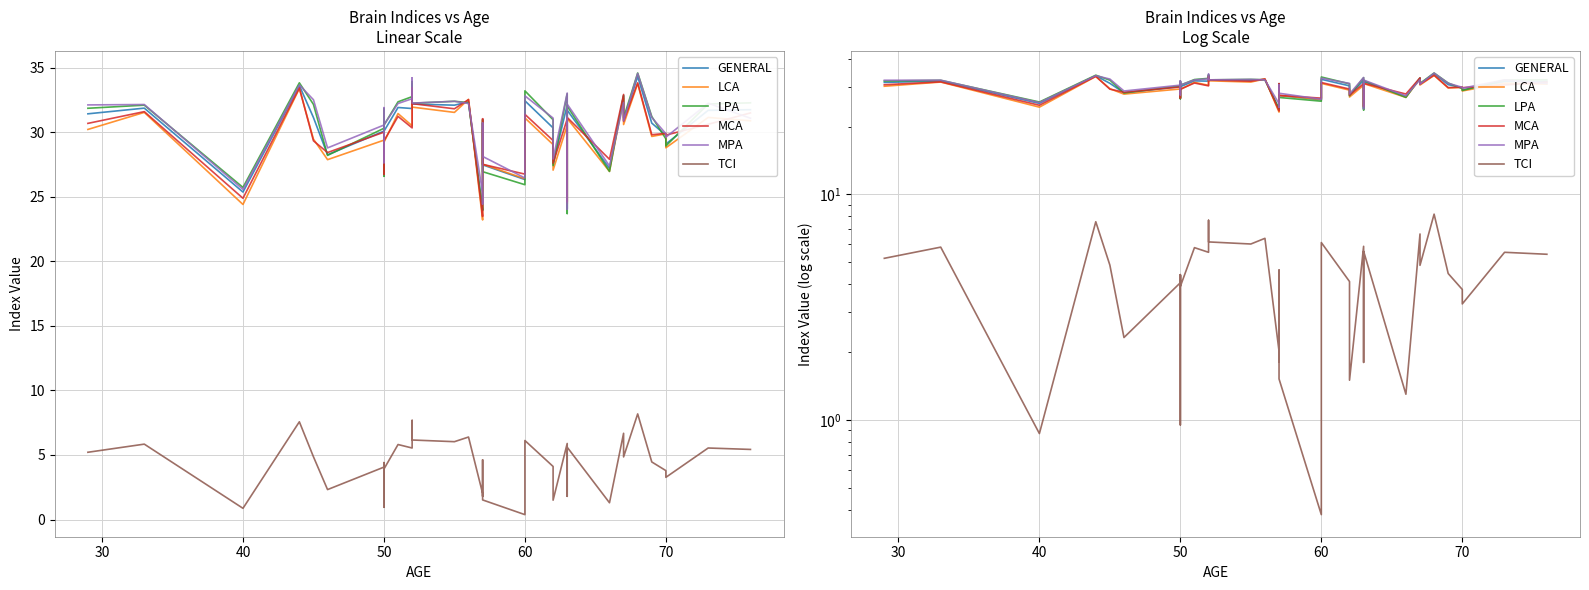

How many interior local valleys does the LPA series have?

12